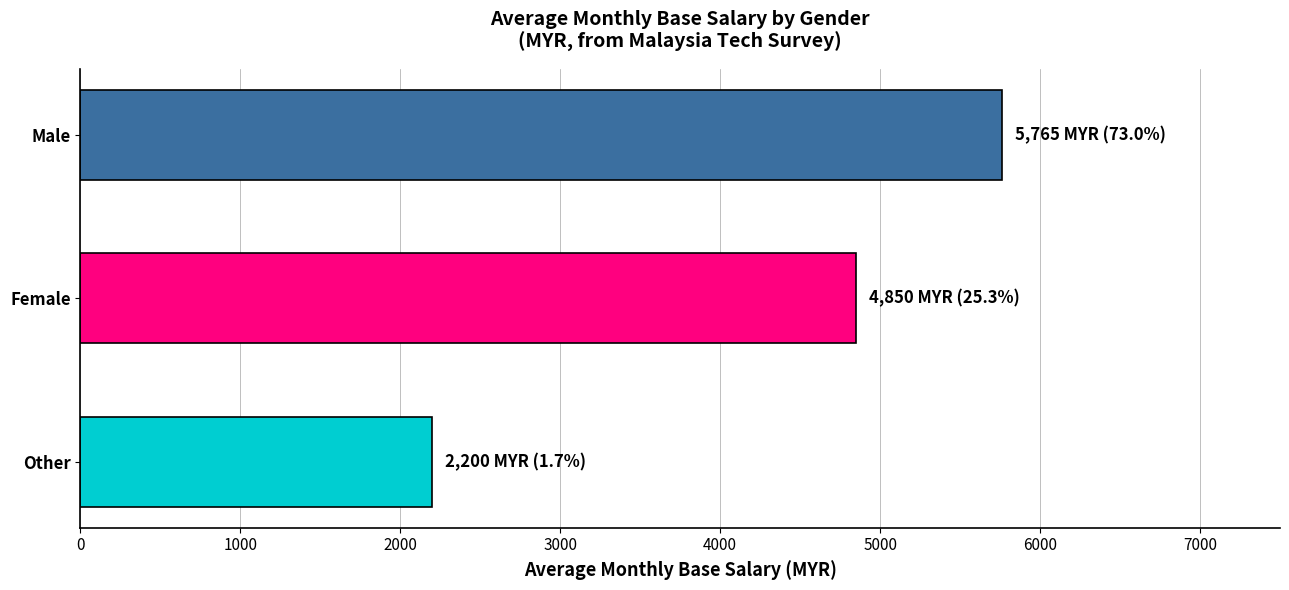

Which has a higher value, Other or Male?

Male